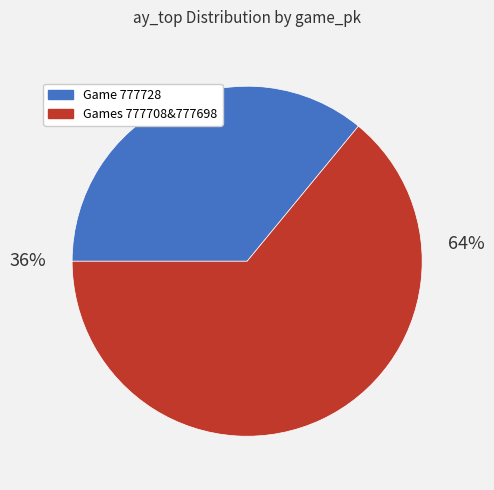

Count the number of slices in the pie.

2